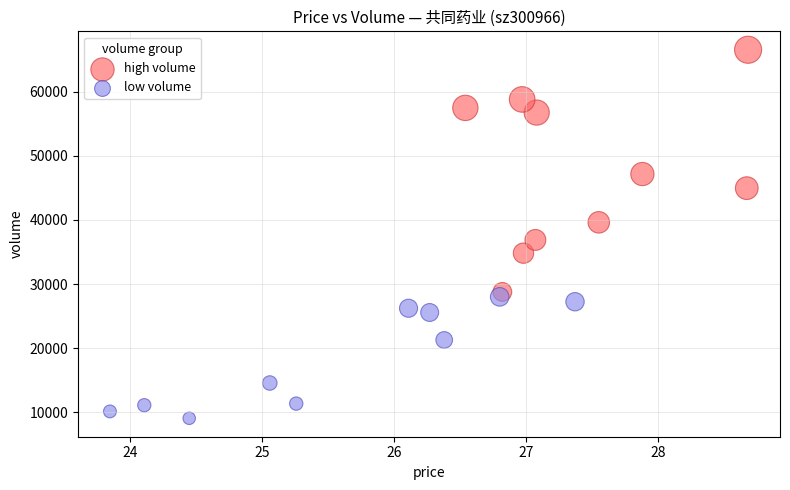

Which series has the largest Y range (max minus min)?

high volume